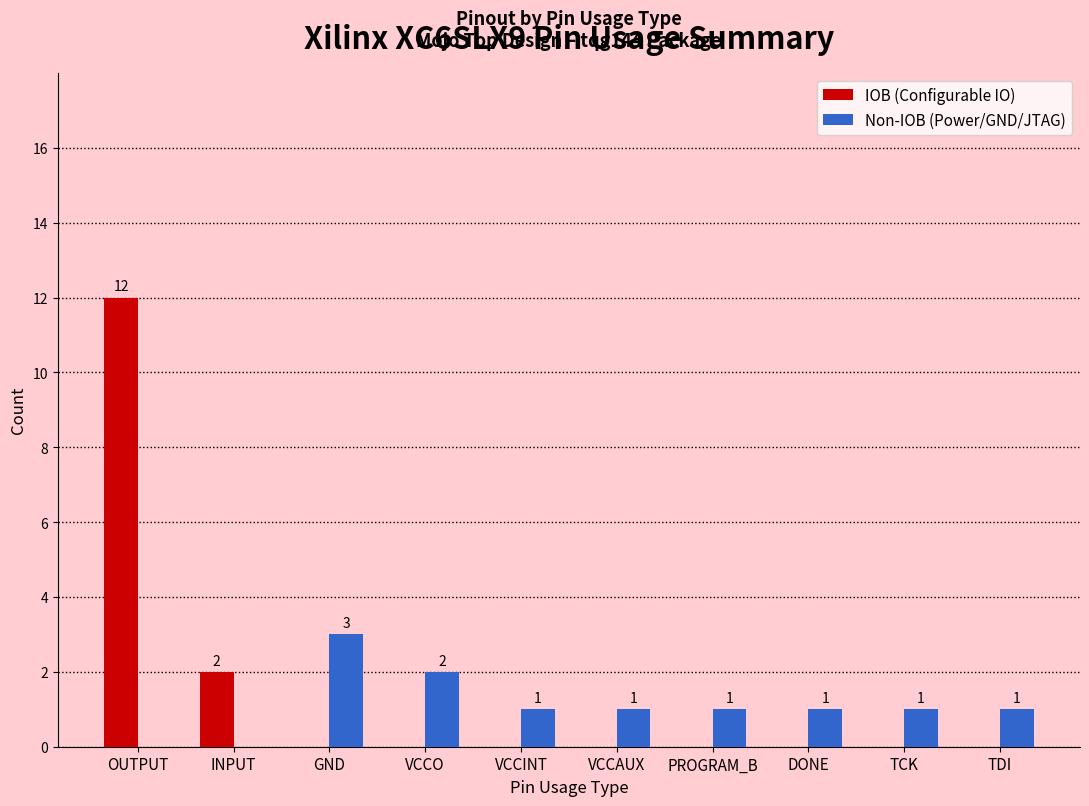

Which series changed the most between OUTPUT and DONE?

IOB (Configurable IO)